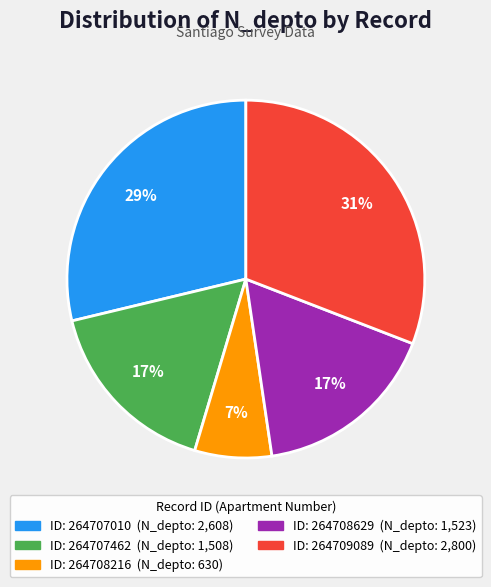

Is there any slice that represents more than half of the pie?

No